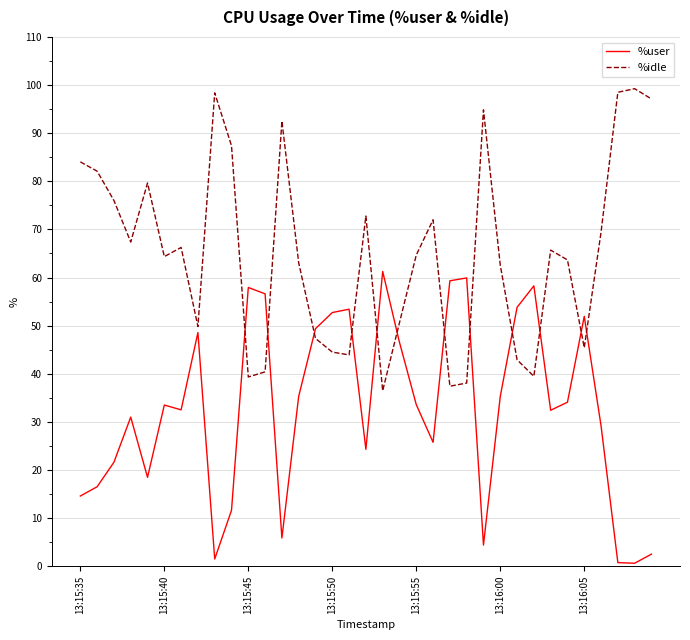

At how many categories does at least one series exceed 40?

35